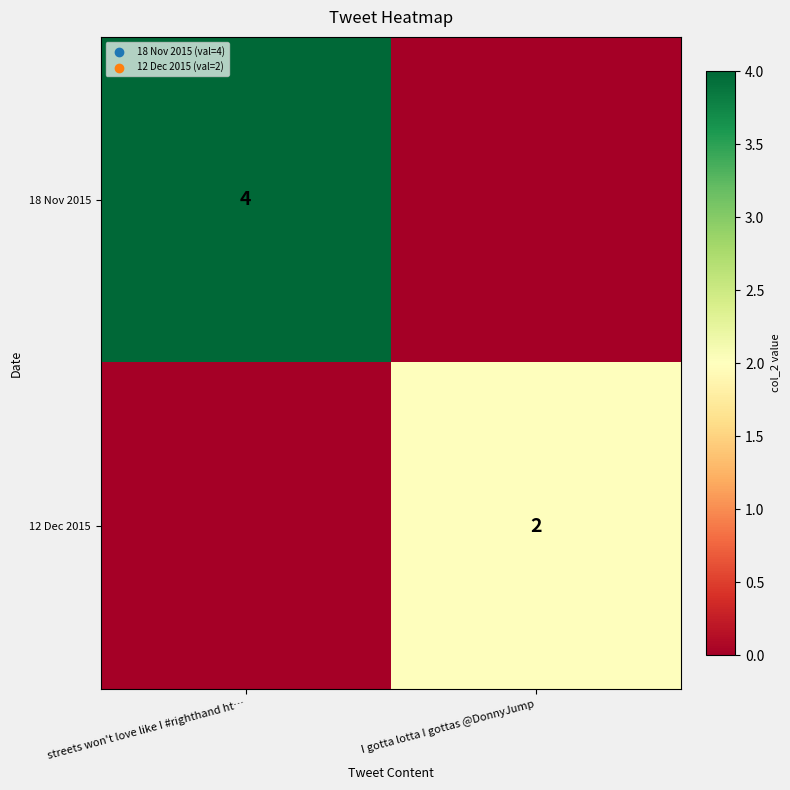

Is the value of 12 Dec 2015 at I gotta lotta I gottas @DonnyJump greater than the value of 18 Nov 2015 at streets won't love like I #righthand ht…?

No